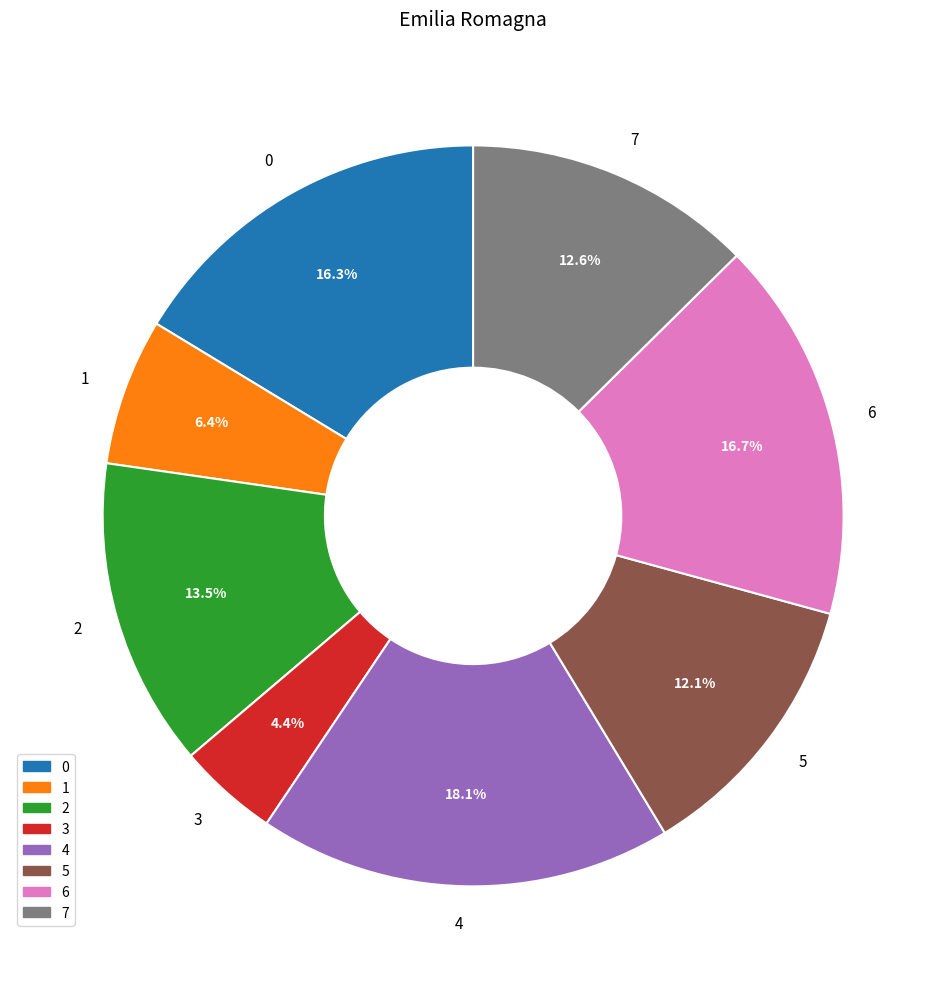

What is the smallest slice in the pie chart?

3